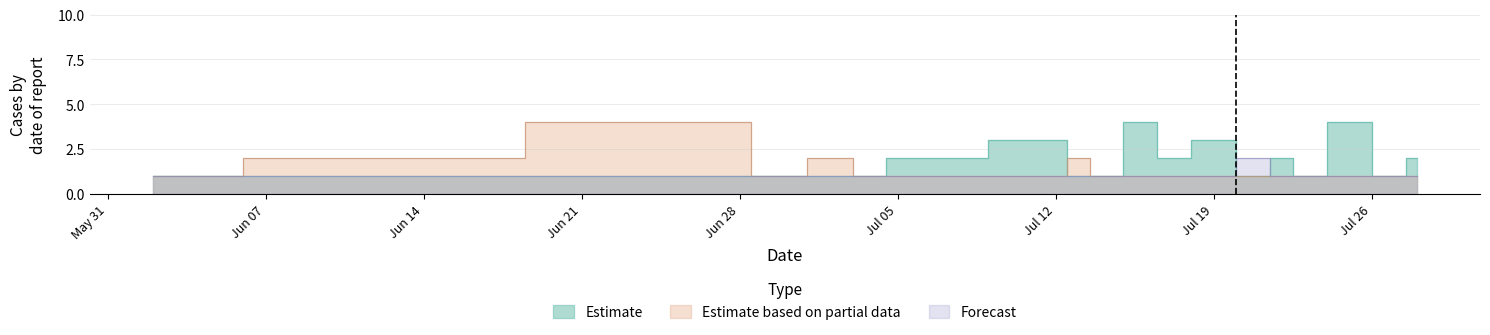

List the series in order of their peak value, lowest first.

Forecast, Estimate, Estimate based on partial data